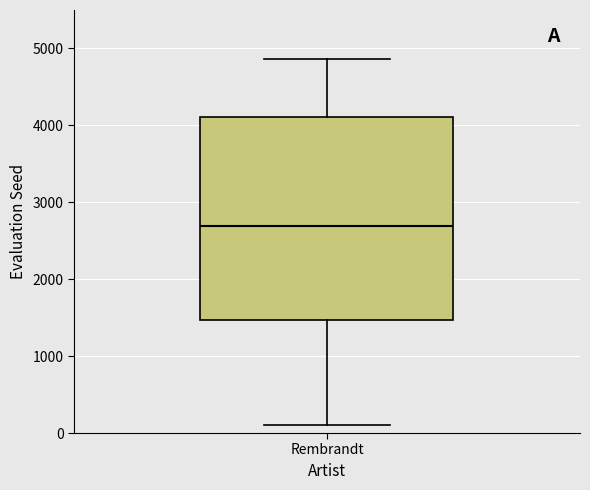

Read this box plot against the y-axis: the position of the median line, the range covered by the box, and the ends of both whiskers. The values are not printed on the chart, so give them approximately, as read against the axis.

median 2700, box 1500 to 4100, whiskers 100 to 4900